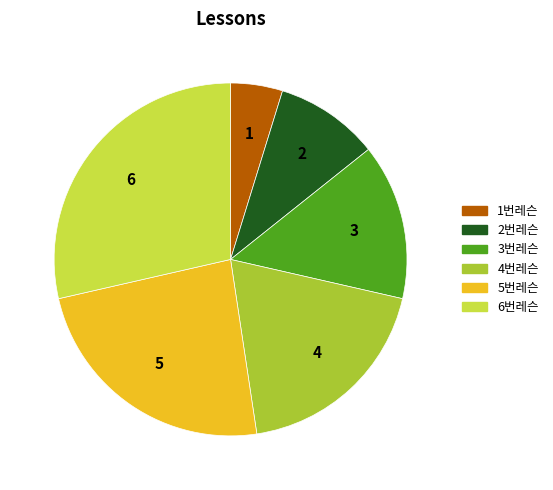

Is the sum of 2번레슨 and 3번레슨 greater than half?

No